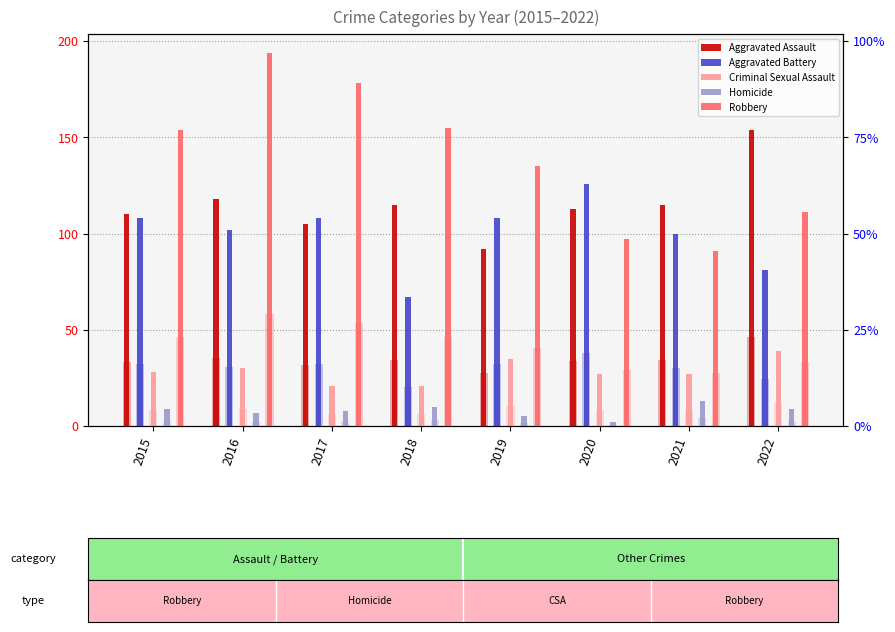

What are all the series names shown in the legend?

Aggravated Assault, Aggravated Battery, Criminal Sexual Assault, Homicide, Robbery